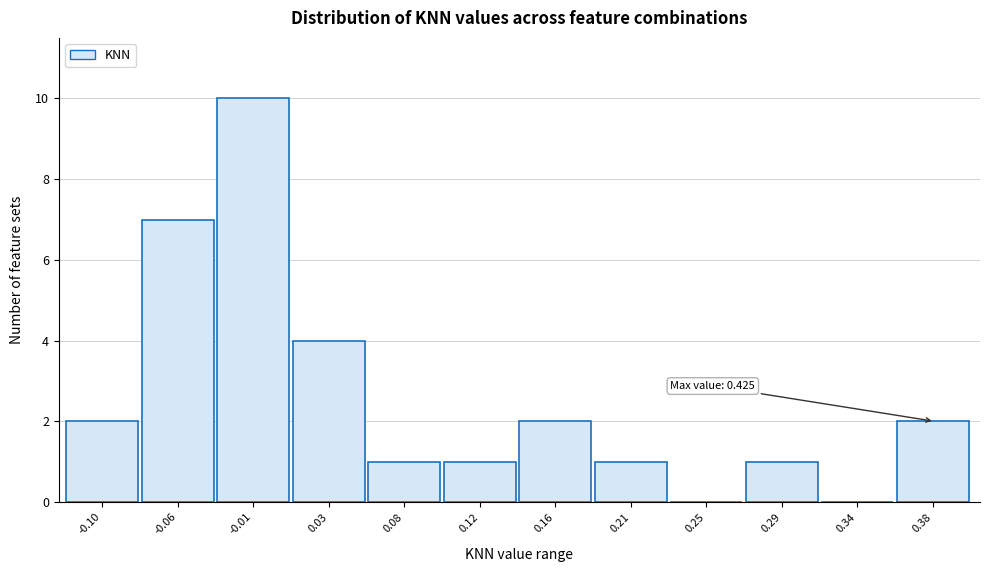

Reading left to right, list all the values displayed in this chart.

-0.10=2	-0.06=7	-0.01=10	0.03=4	0.08=1	0.12=1	0.16=2	0.21=1	0.25=0	0.29=1	0.34=0	0.38=2